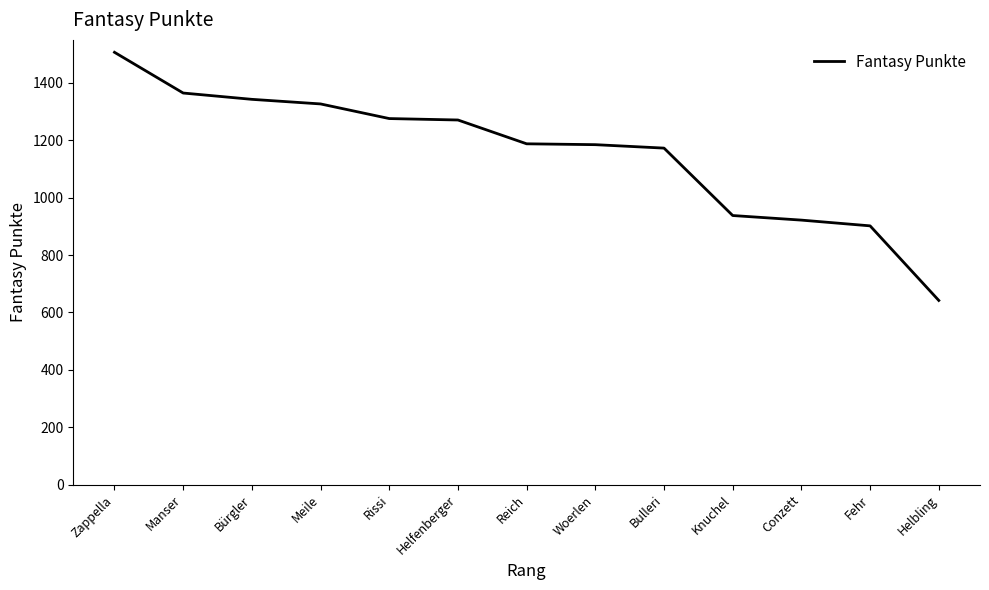

Is it true that the value at Fehr is 902?

True